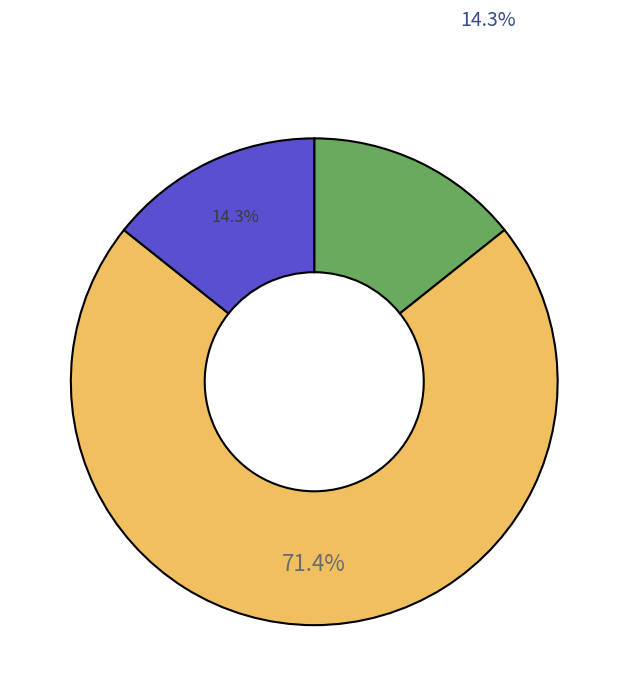

Does any single category account for the majority?

Yes